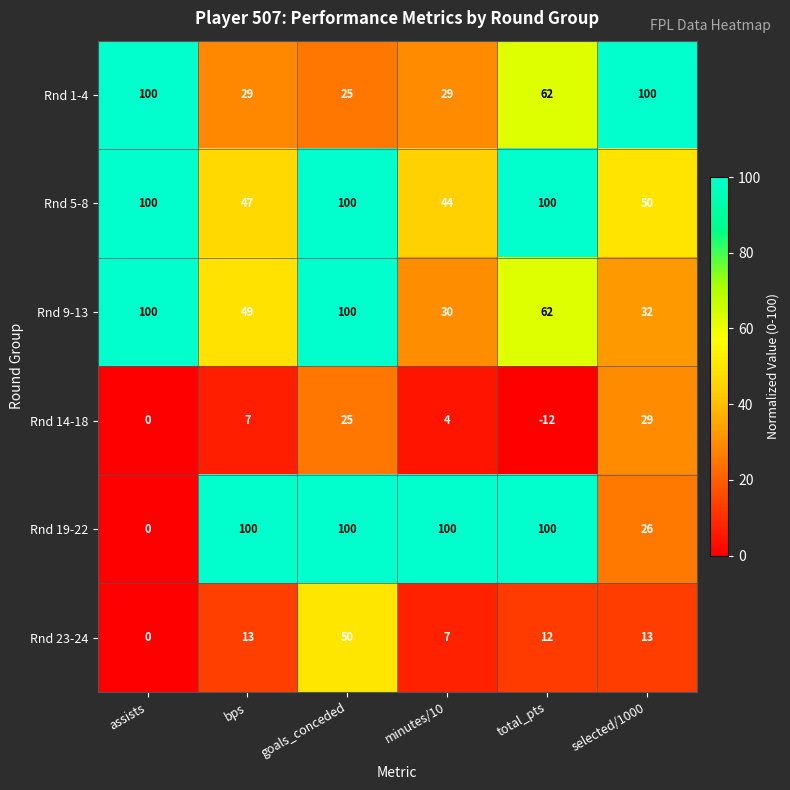

What is the spread (max minus min) of values at selected/1000?

87